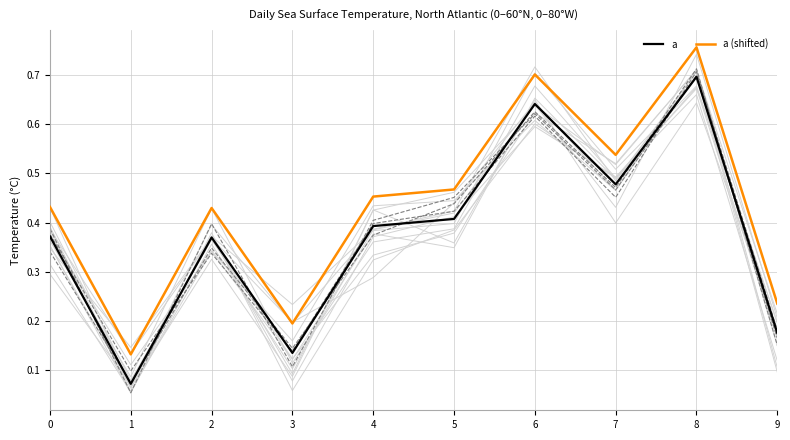

True or false: a and a (shifted) intersect in this chart.

False